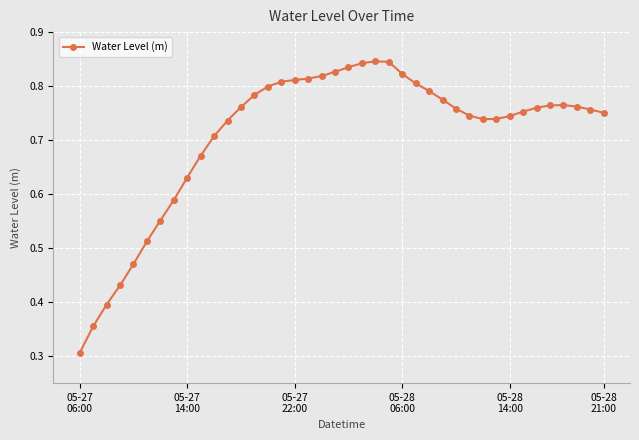

What is the minimum value shown in the chart?

0.3